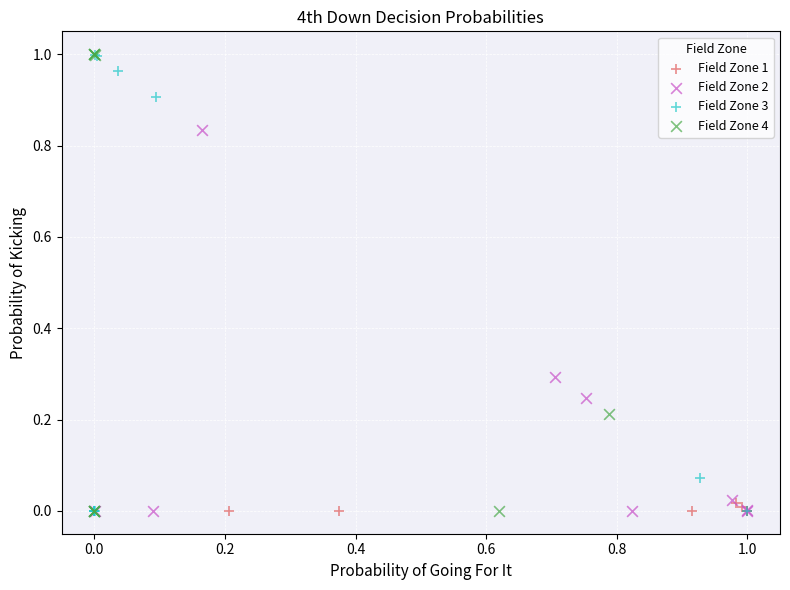

What are all the series names shown in the legend?

Field Zone 1, Field Zone 2, Field Zone 3, Field Zone 4